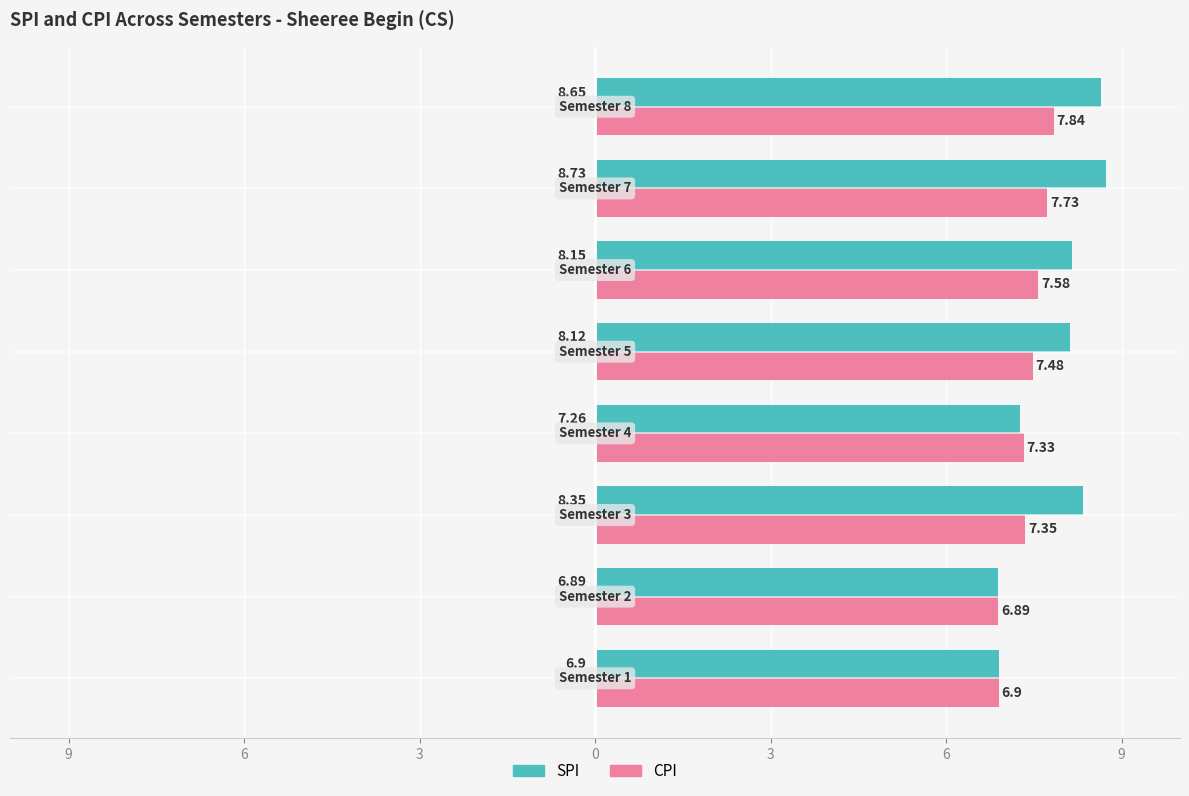

What are all the series names shown in the legend?

SPI, CPI